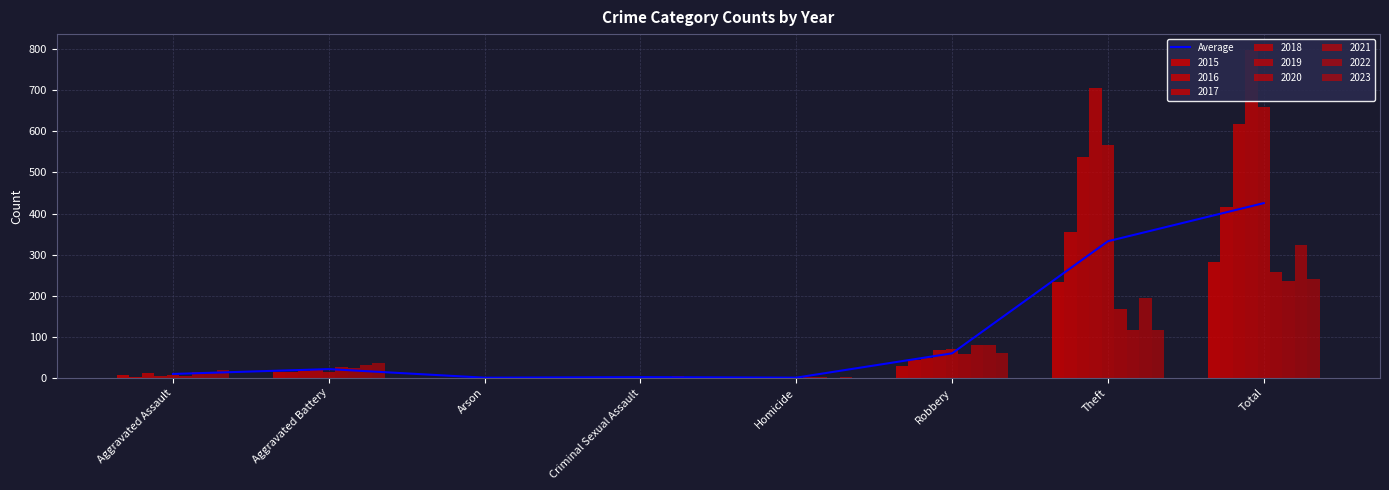

How many bars are there in total?

8